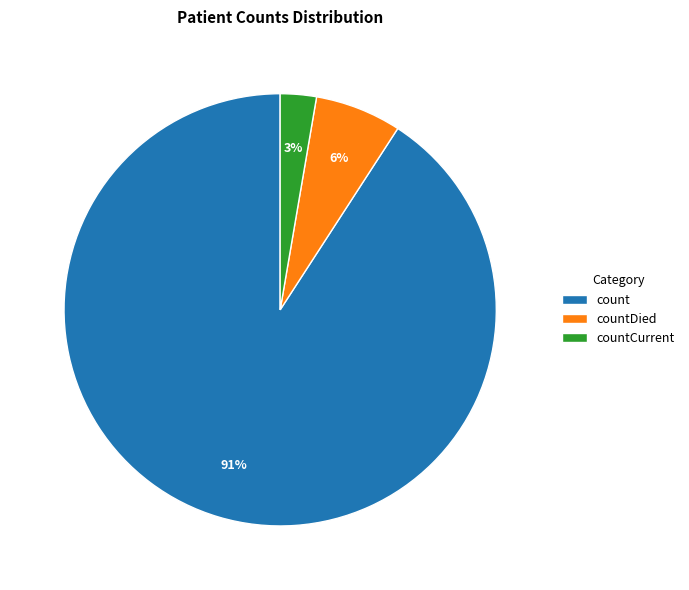

Count the number of slices in the pie.

3